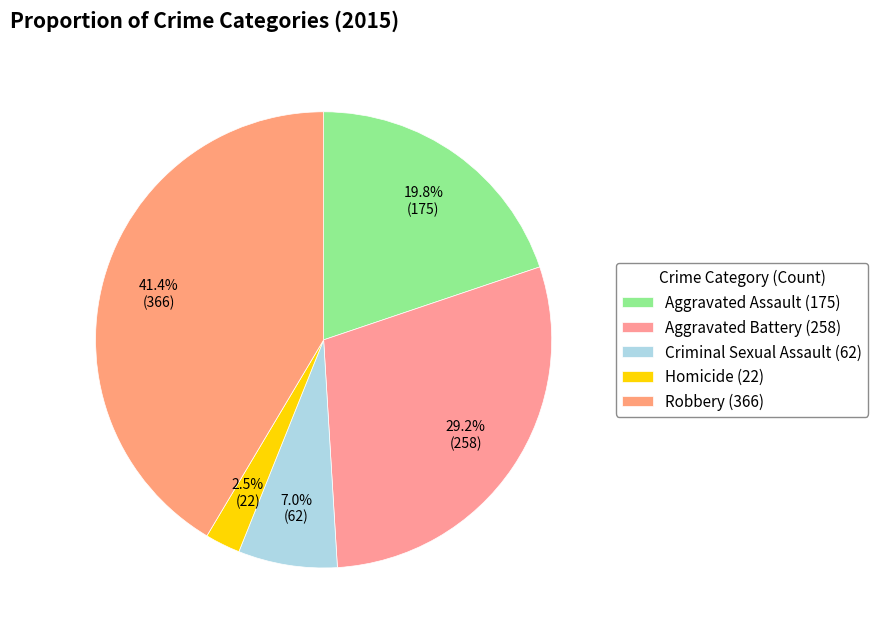

How many slices are in this pie chart?

5